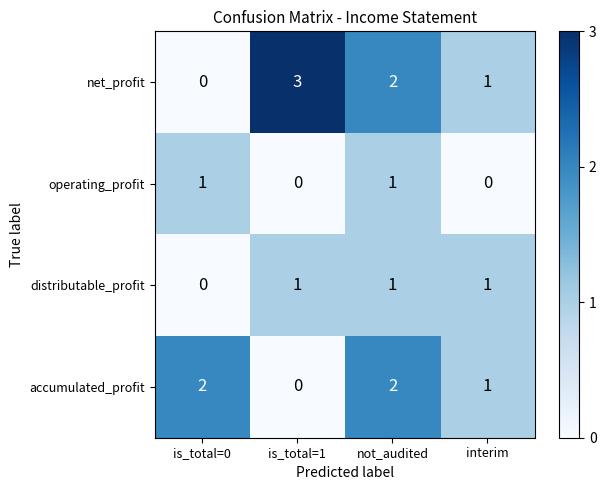

Where is distributable_profit nearest to the value 0?

is_total=0